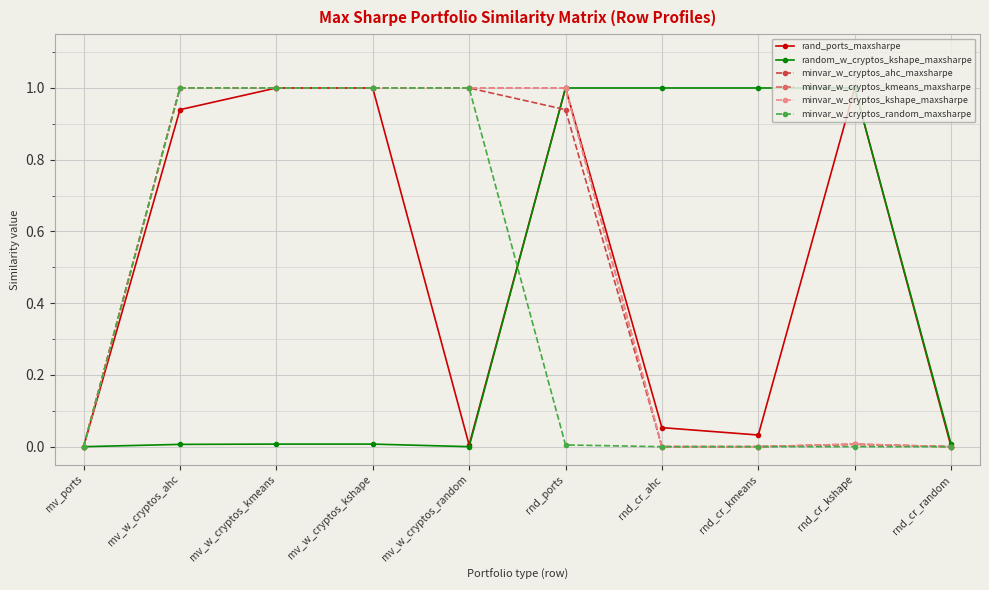

Reading right to left, list all the values displayed in this chart.

rand_ports_maxsharpe: rnd_cr_random=0.0	rnd_cr_kshape=1.0	rnd_cr_kmeans=0.0	rnd_cr_ahc=0.1	rnd_ports=1.0	mv_w_cryptos_random=0.0	mv_w_cryptos_kshape=1.0	mv_w_cryptos_kmeans=1.0	mv_w_cryptos_ahc=0.9	mv_ports=0.0
random_w_cryptos_kshape_maxsharpe: rnd_cr_random=0.0	rnd_cr_kshape=1.0	rnd_cr_kmeans=1.0	rnd_cr_ahc=1.0	rnd_ports=1.0	mv_w_cryptos_random=0.0	mv_w_cryptos_kshape=0.0	mv_w_cryptos_kmeans=0.0	mv_w_cryptos_ahc=0.0	mv_ports=0.0
minvar_w_cryptos_ahc_maxsharpe: rnd_cr_random=0.0	rnd_cr_kshape=0.0	rnd_cr_kmeans=0.0	rnd_cr_ahc=0.0	rnd_ports=0.9	mv_w_cryptos_random=1.0	mv_w_cryptos_kshape=1.0	mv_w_cryptos_kmeans=1.0	mv_w_cryptos_ahc=1.0	mv_ports=0.0
minvar_w_cryptos_kmeans_maxsharpe: rnd_cr_random=0.0	rnd_cr_kshape=0.0	rnd_cr_kmeans=0.0	rnd_cr_ahc=0.0	rnd_ports=1.0	mv_w_cryptos_random=1.0	mv_w_cryptos_kshape=1.0	mv_w_cryptos_kmeans=1.0	mv_w_cryptos_ahc=1.0	mv_ports=0.0
minvar_w_cryptos_kshape_maxsharpe: rnd_cr_random=0.0	rnd_cr_kshape=0.0	rnd_cr_kmeans=0.0	rnd_cr_ahc=0.0	rnd_ports=1.0	mv_w_cryptos_random=1.0	mv_w_cryptos_kshape=1.0	mv_w_cryptos_kmeans=1.0	mv_w_cryptos_ahc=1.0	mv_ports=0.0
minvar_w_cryptos_random_maxsharpe: rnd_cr_random=0.0	rnd_cr_kshape=0.0	rnd_cr_kmeans=0.0	rnd_cr_ahc=0.0	rnd_ports=0.0	mv_w_cryptos_random=1.0	mv_w_cryptos_kshape=1.0	mv_w_cryptos_kmeans=1.0	mv_w_cryptos_ahc=1.0	mv_ports=0.0